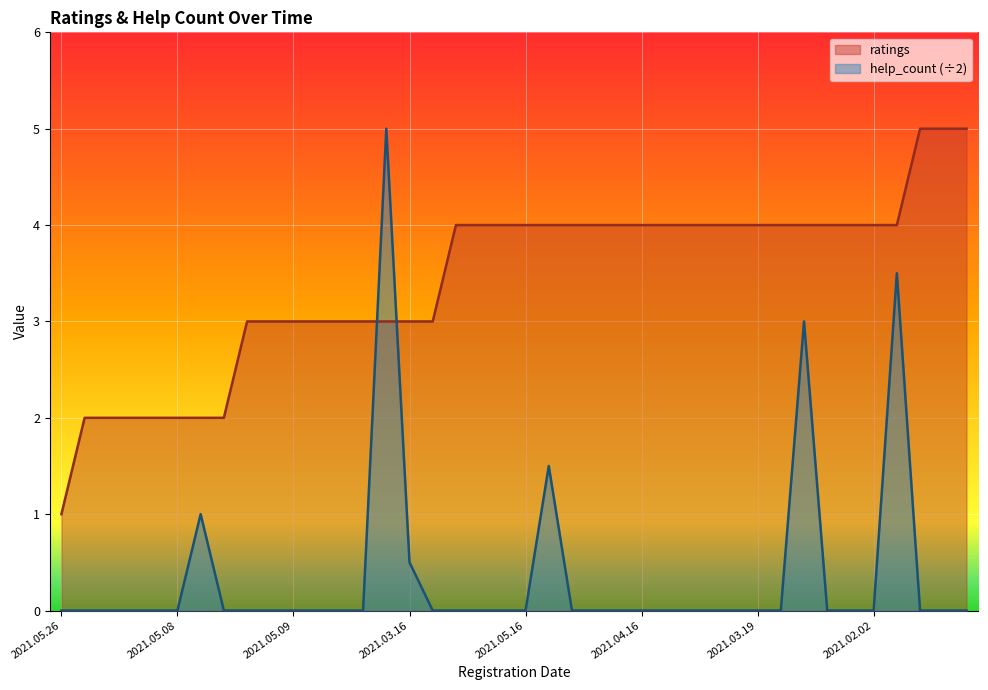

Where is the first local maximum for help_count?

2021.04.05